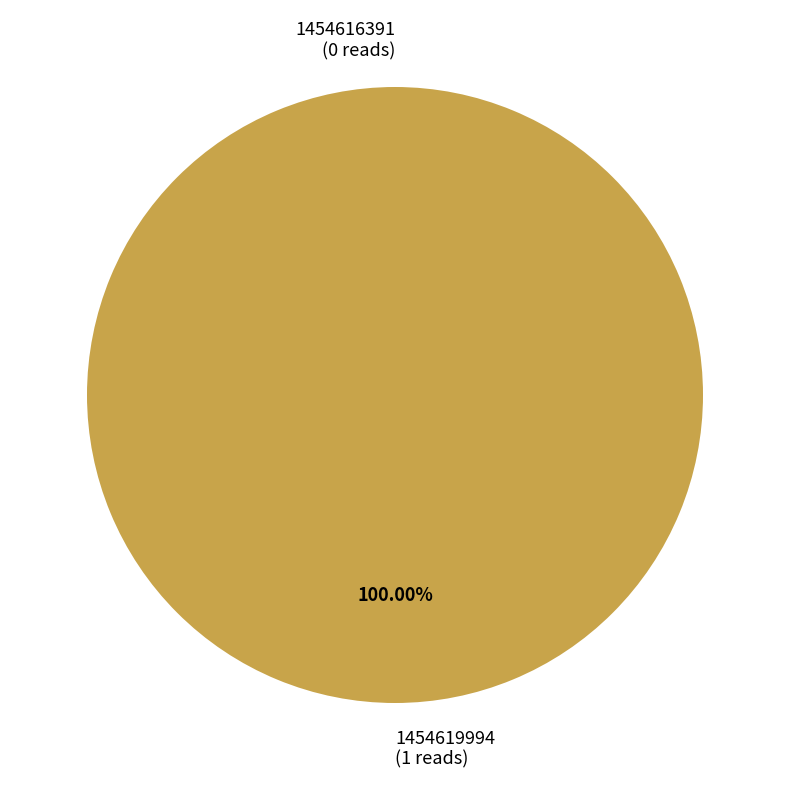

What is the smallest slice in the pie chart?

1454616391